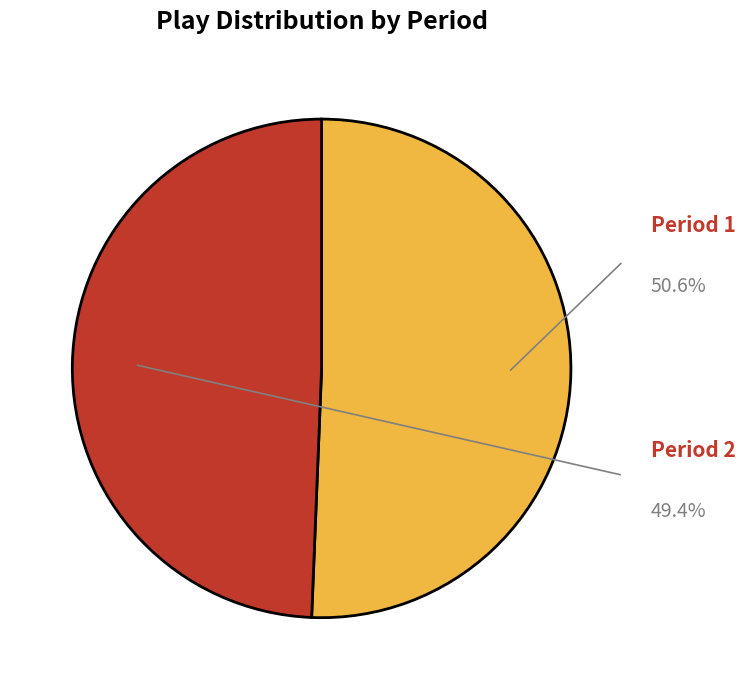

True or false: Period 1 accounts for 45% of the total.

False